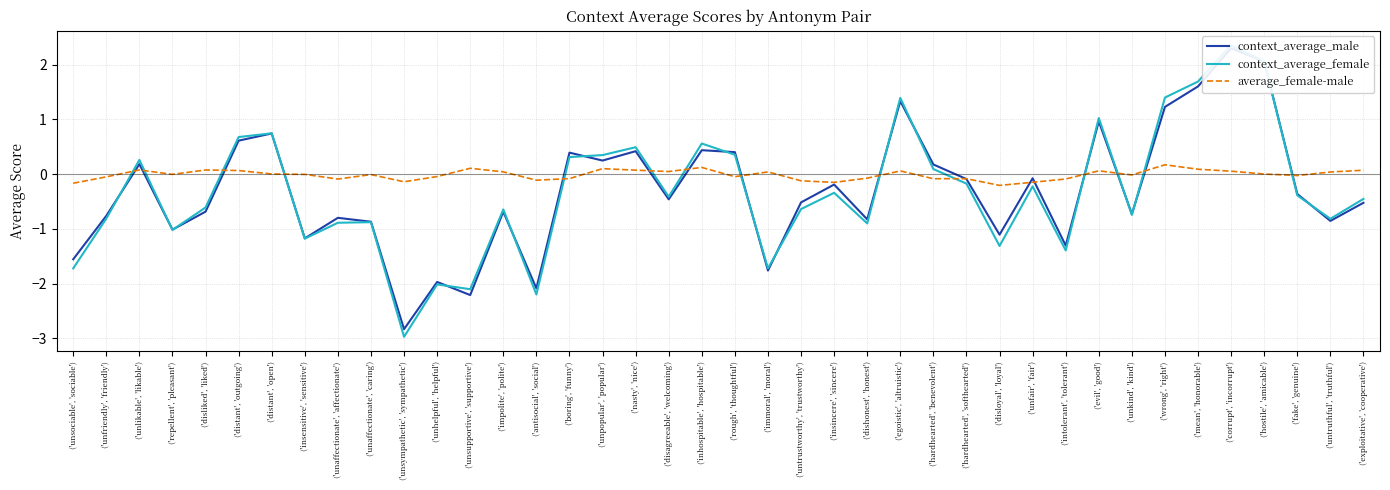

What is the total value across all series at ('evil', 'good')?

2.1